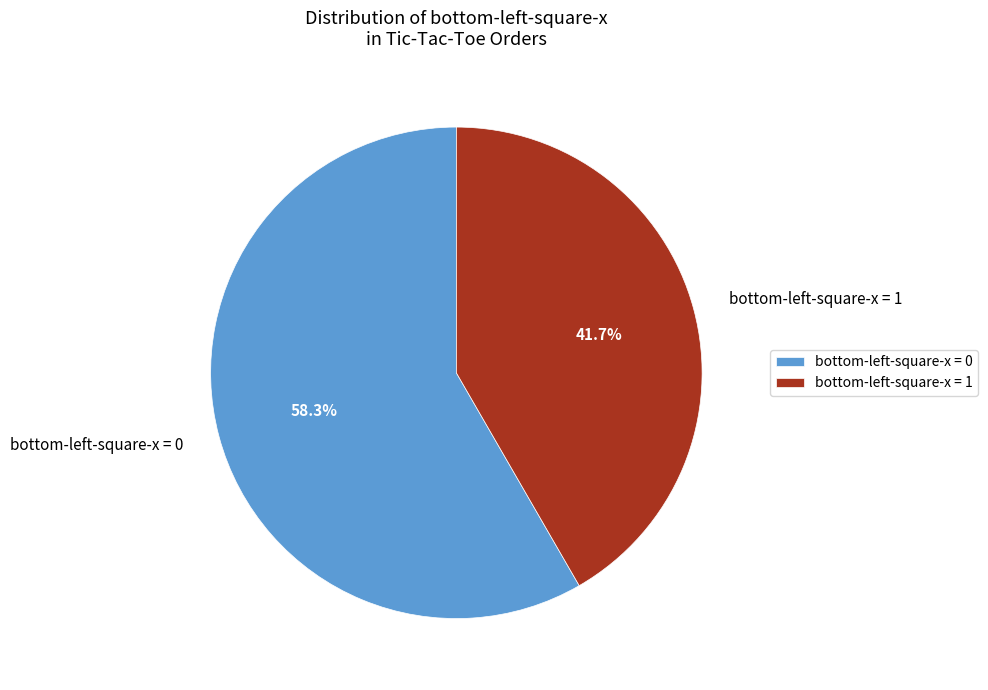

What is the largest slice in the pie chart?

bottom-left-square-x = 0